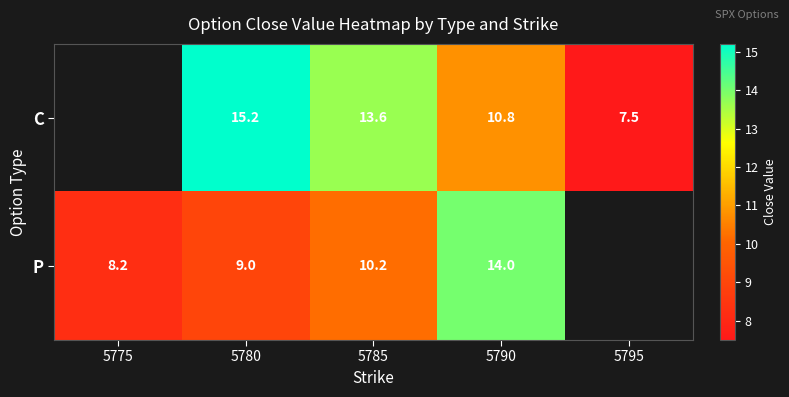

At 5790, list the series in order from largest to smallest.

P, C